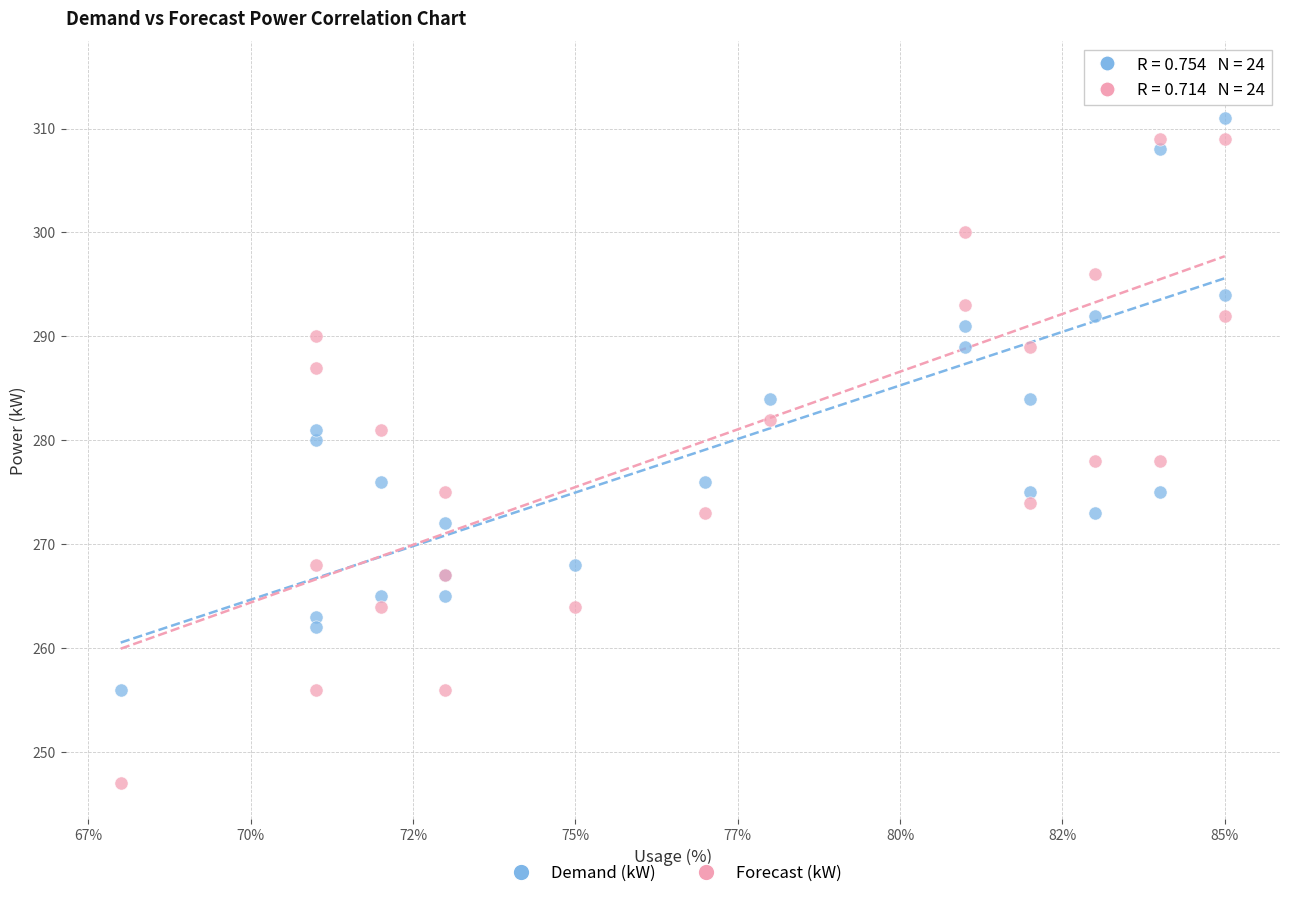

What is the X range (max minus min) for the scatter plot?

17